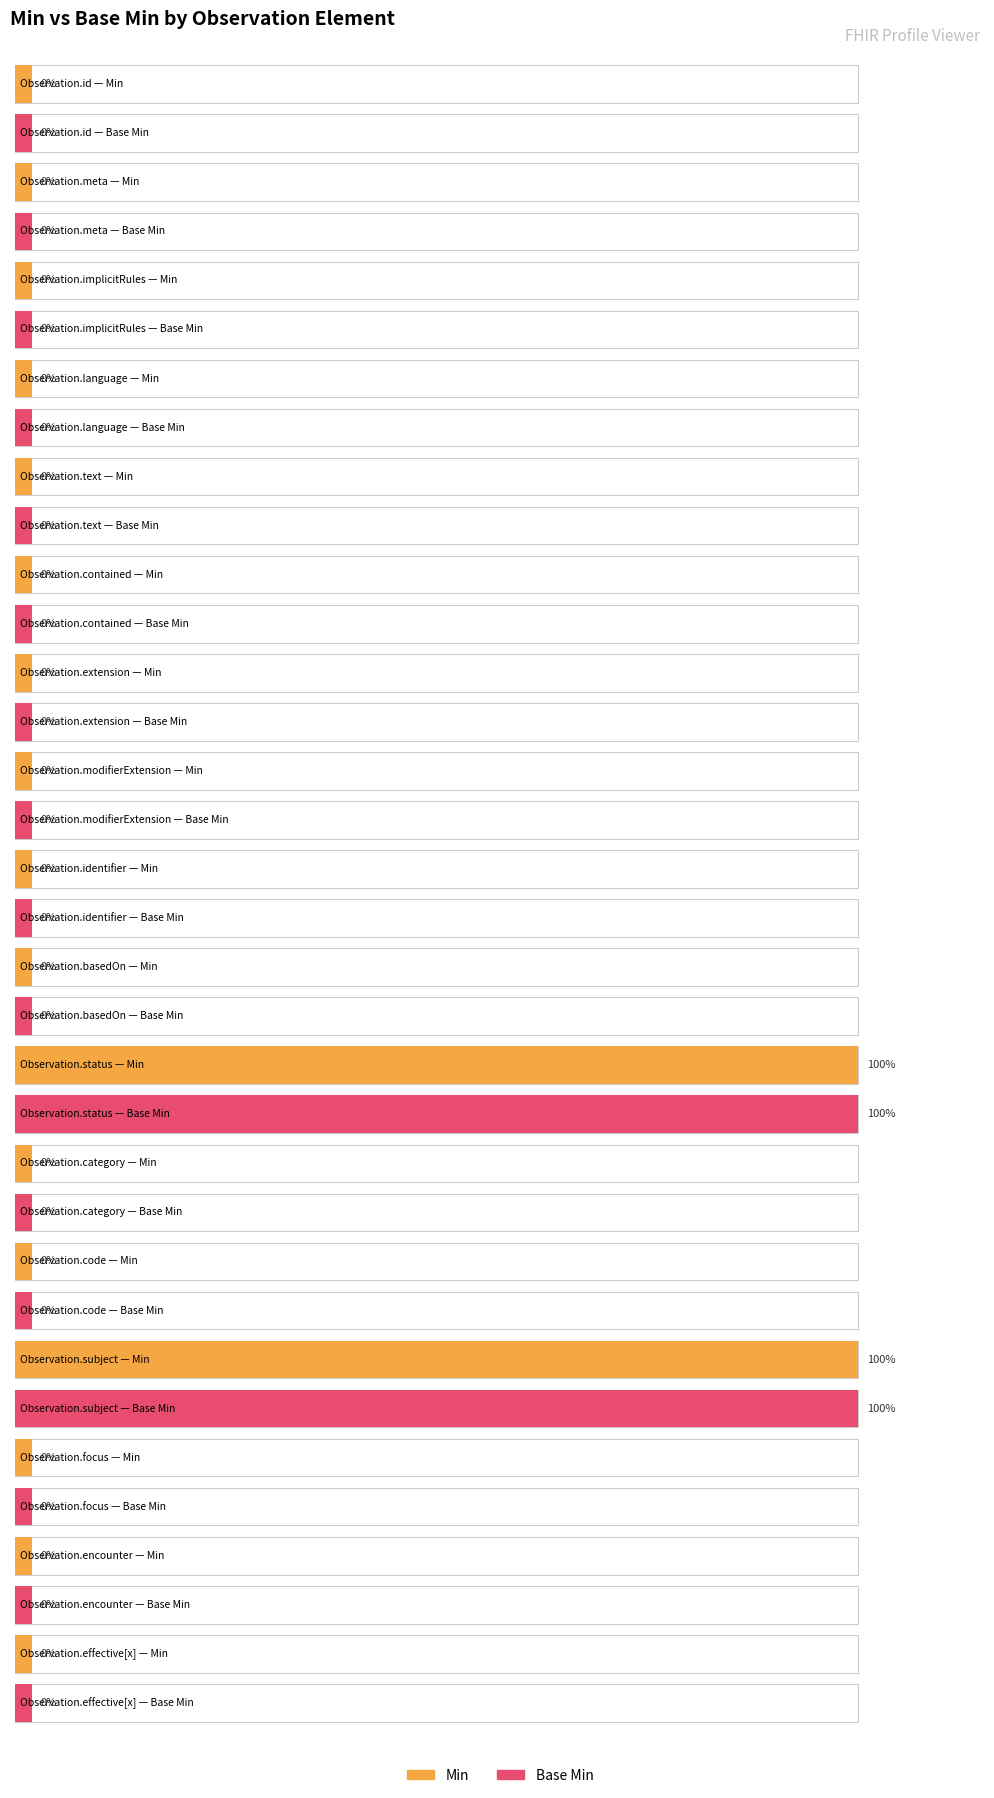

Are the bars grouped side by side (vs. stacked)?

Yes